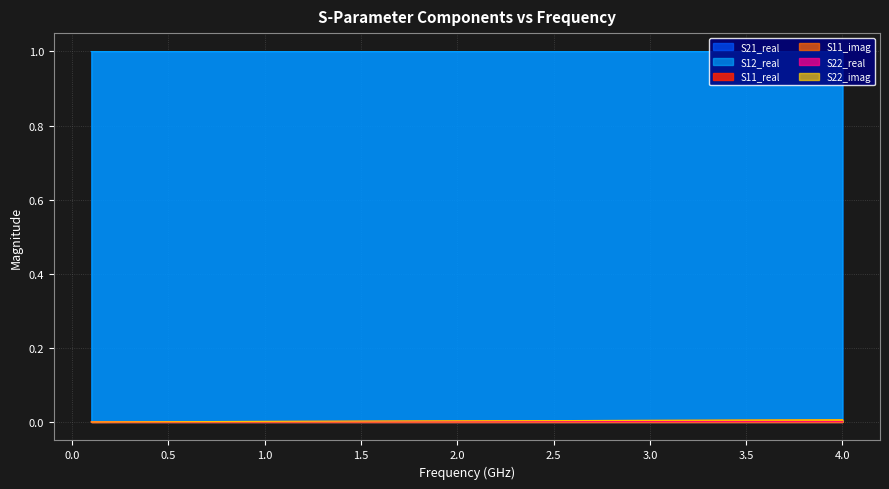

How many S12_real values are between 0 and 1?

40